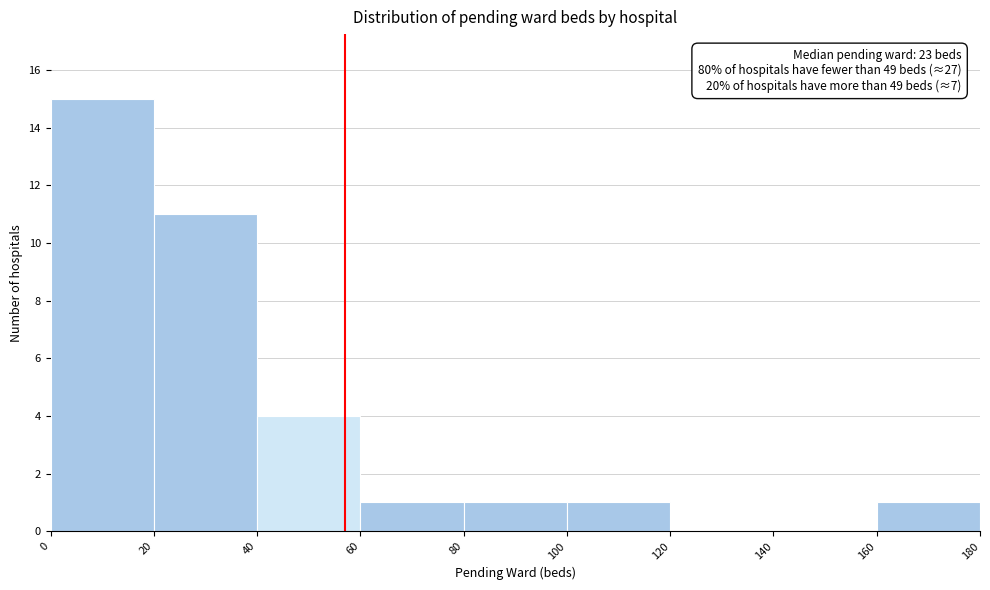

Which range on the x-axis has the tallest bar?

0 to 20